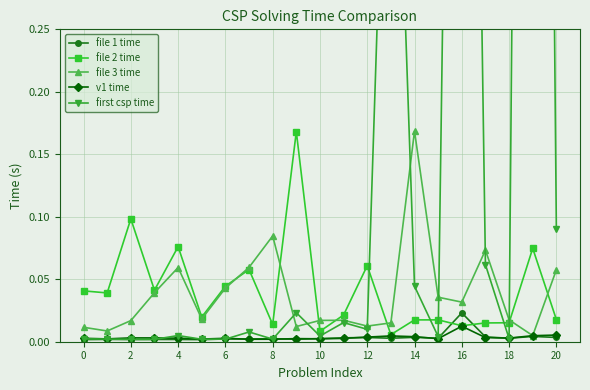

Which category has the highest value in the file 3 time series?

14